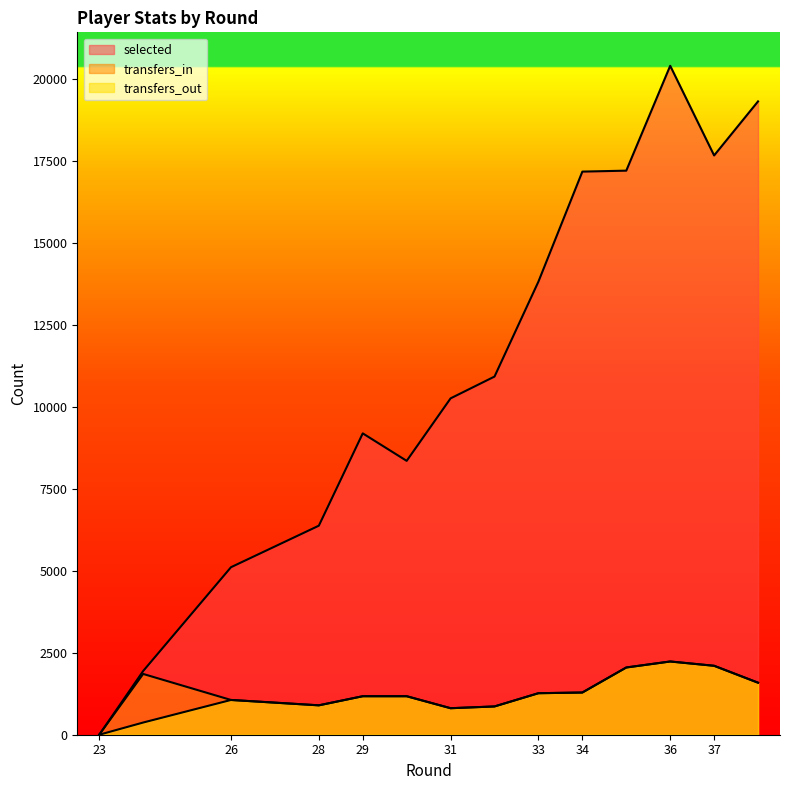

How many values in the transfers_in series exceed 1267?

7